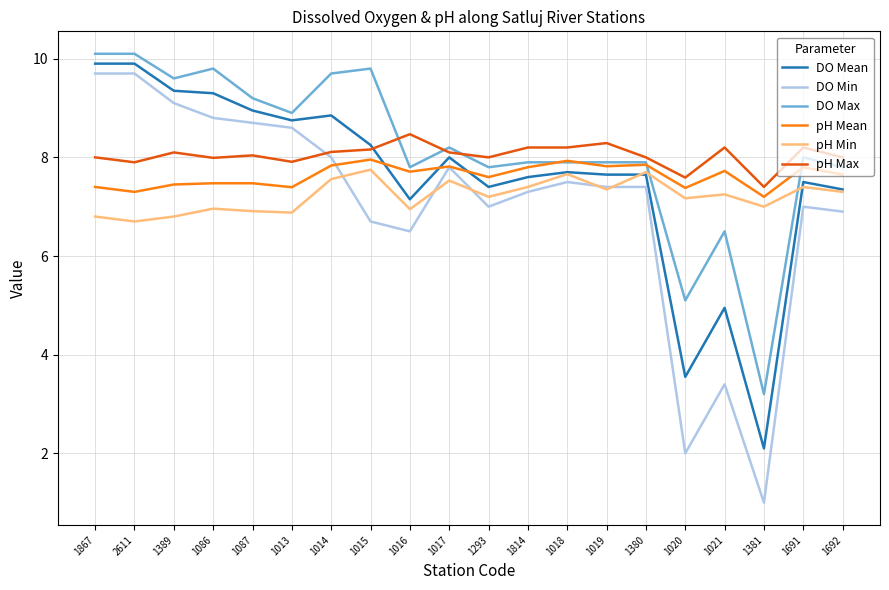

The value of pH Min at 2611 is 8.8. True or false?

False